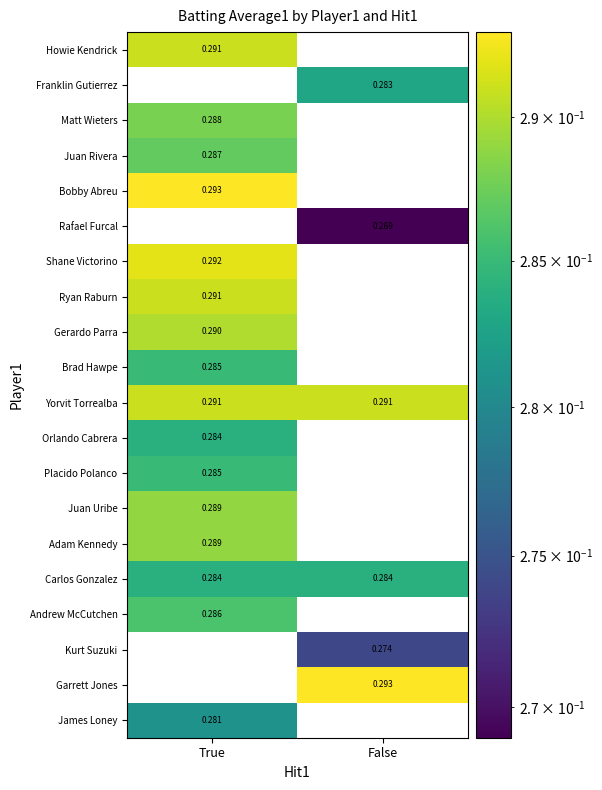

Where is Bobby Abreu nearest to the value 0?

False